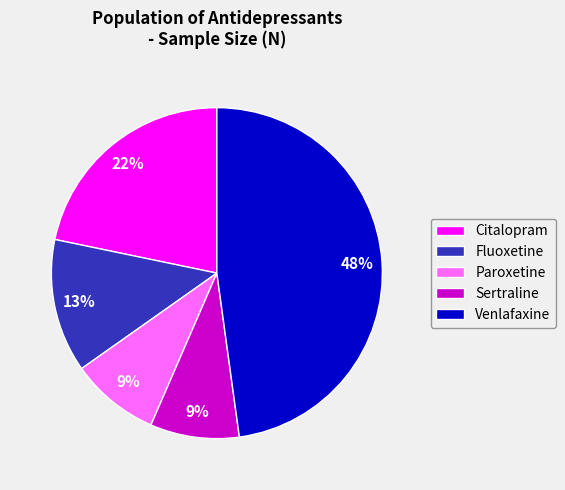

Is Sertraline the majority of the pie?

No